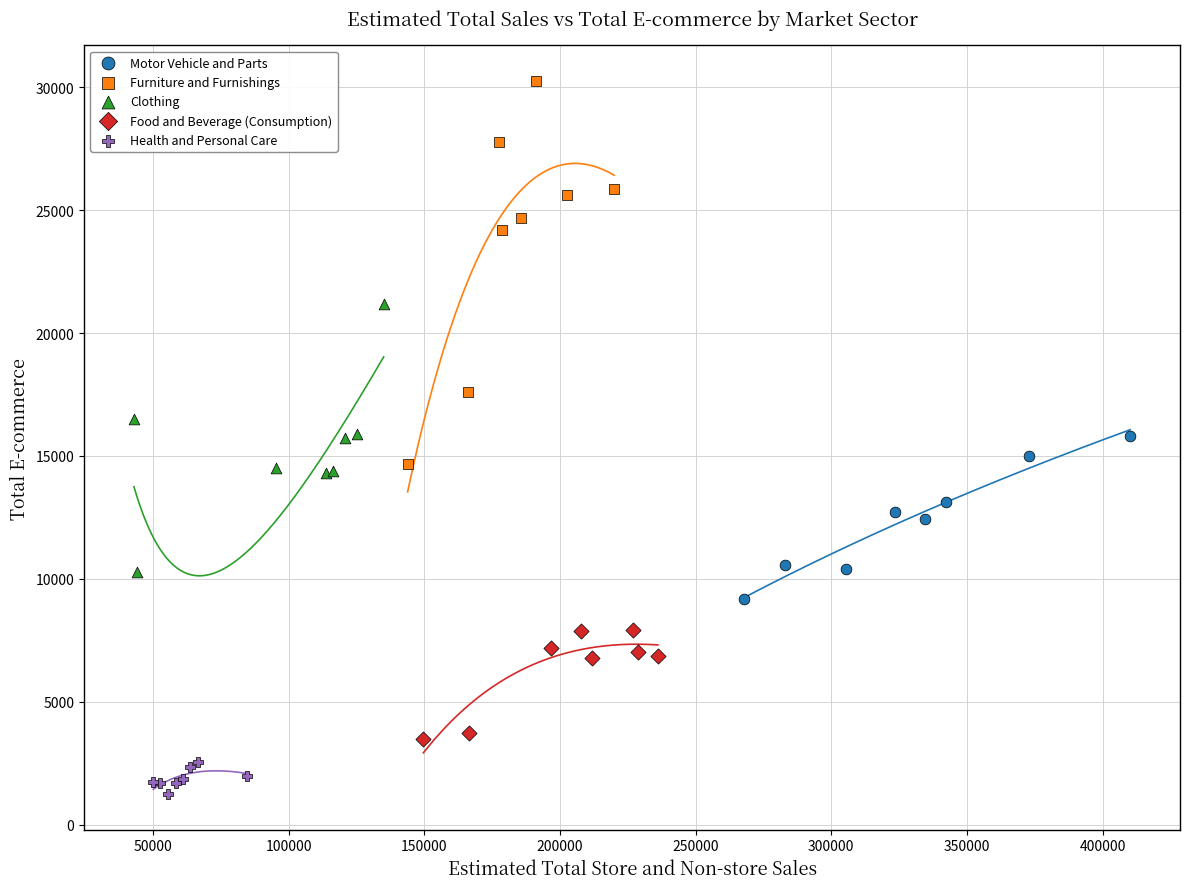

Which series reaches the minimum Y coordinate?

Health and Personal Care